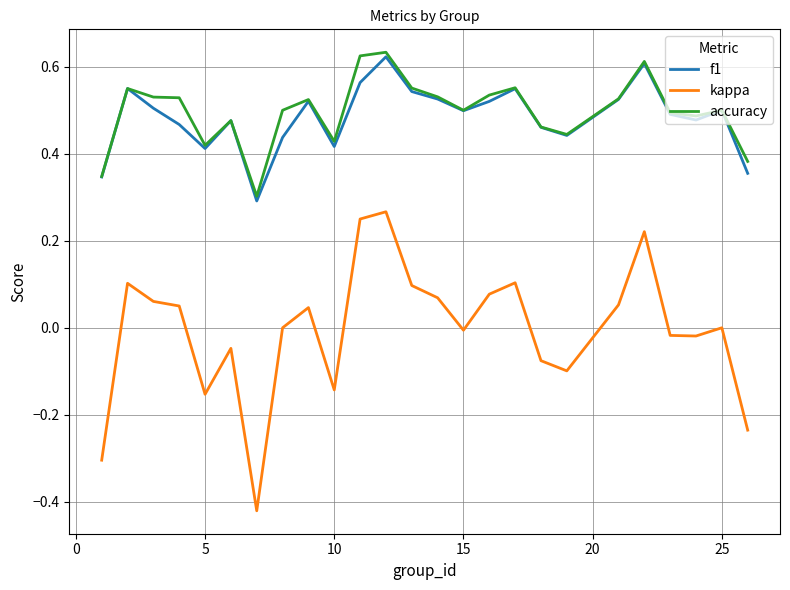

Which series has the widest spread of values?

kappa